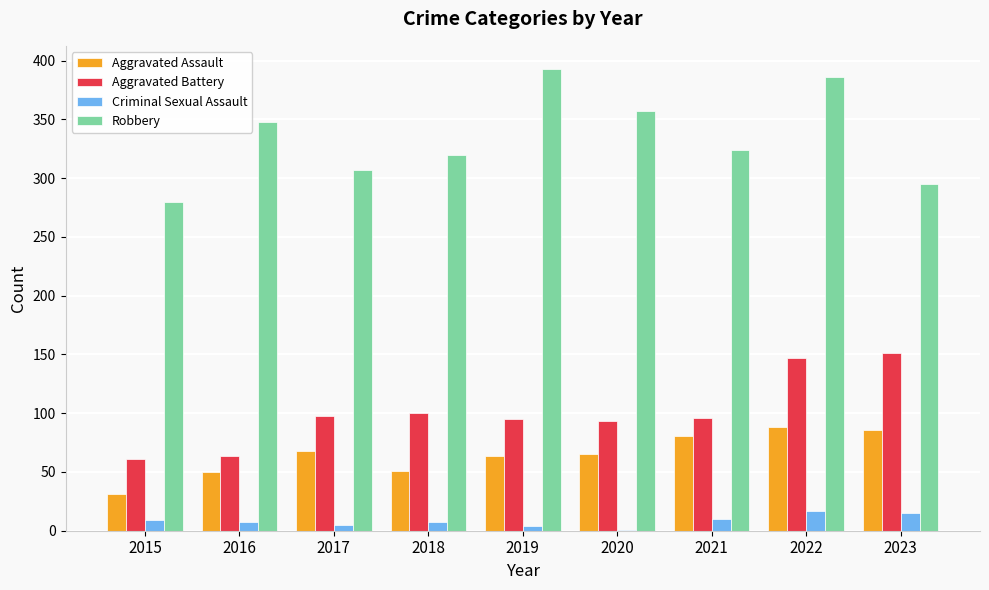

Which series has the largest total across all categories?

Robbery